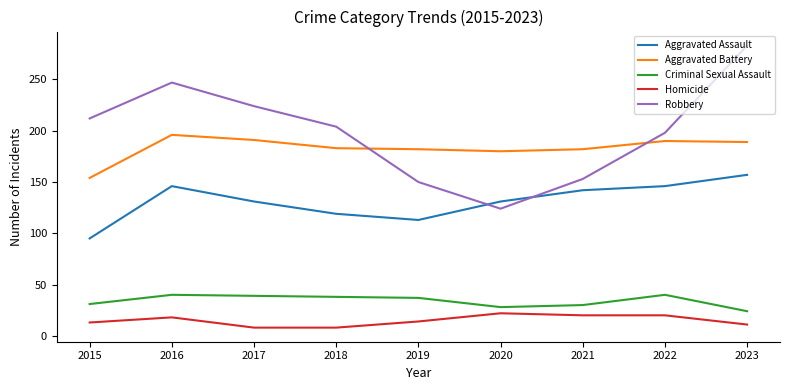

What is the total value across all series at 2022?

594